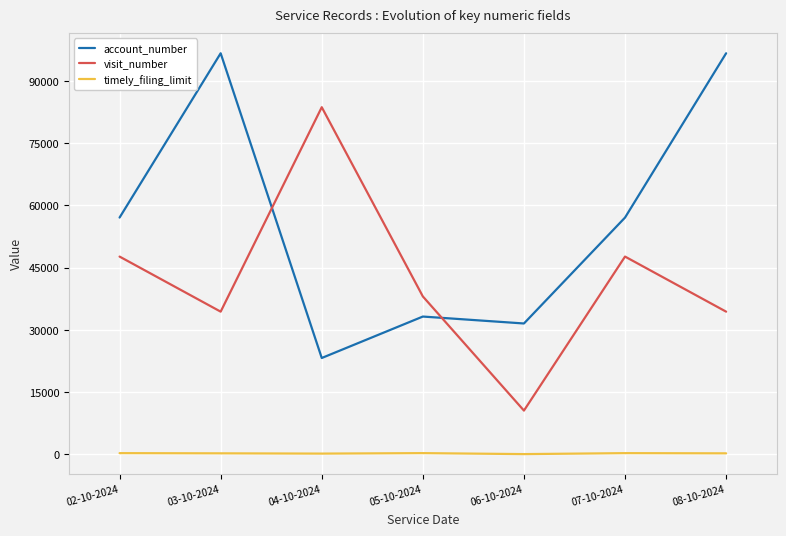

Between 02-10-2024 and 05-10-2024, which series saw the biggest shift?

account_number